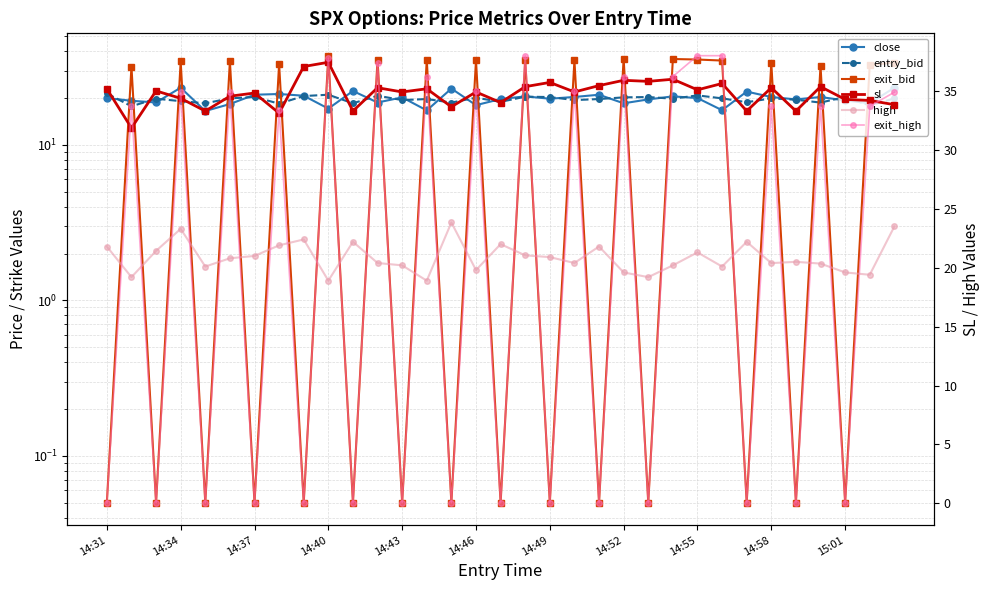

Is this an area chart (filled region under the line)?

No